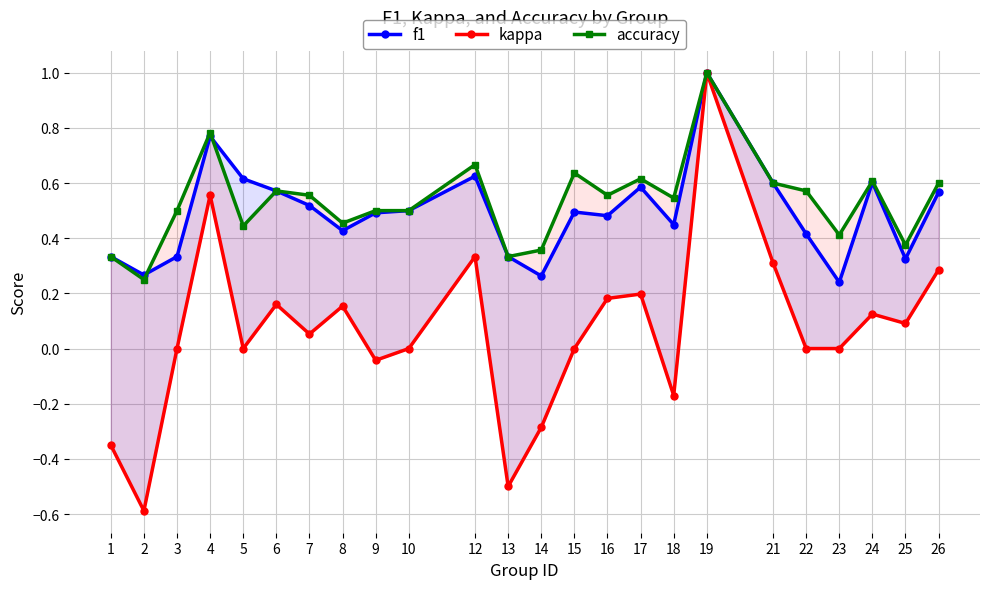

Reading right to left, what are all the values shown in this chart?

f1: 0.6	0.3	0.6	0.2	0.4	0.6	1.0	0.4	0.6	0.5	0.5	0.3	0.3	0.6	0.5	0.5	0.4	0.5	0.6	0.6	0.8	0.3	0.3	0.3
kappa: 0.3	0.1	0.1	0.0	0.0	0.3	1.0	-0.2	0.2	0.2	0.0	-0.3	-0.5	0.3	0.0	-0.0	0.2	0.1	0.2	0.0	0.6	0.0	-0.6	-0.3
accuracy: 0.6	0.4	0.6	0.4	0.6	0.6	1.0	0.5	0.6	0.6	0.6	0.4	0.3	0.7	0.5	0.5	0.5	0.6	0.6	0.4	0.8	0.5	0.2	0.3